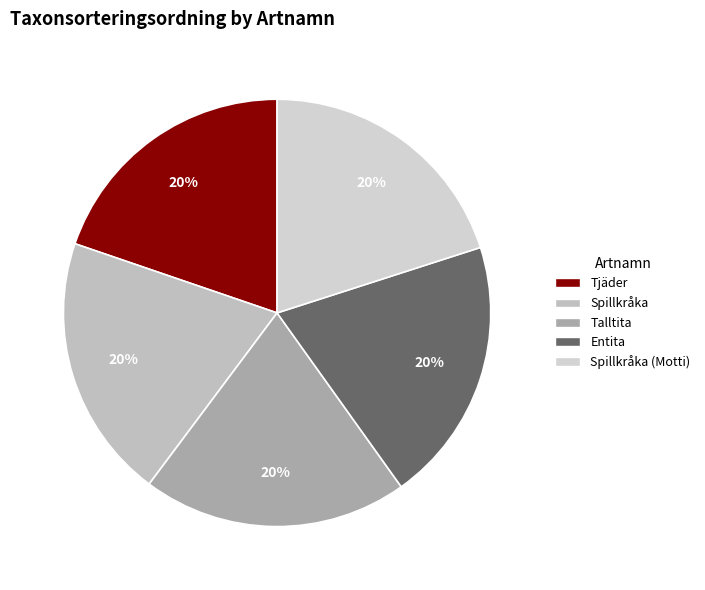

Is there any slice that represents more than half of the pie?

No